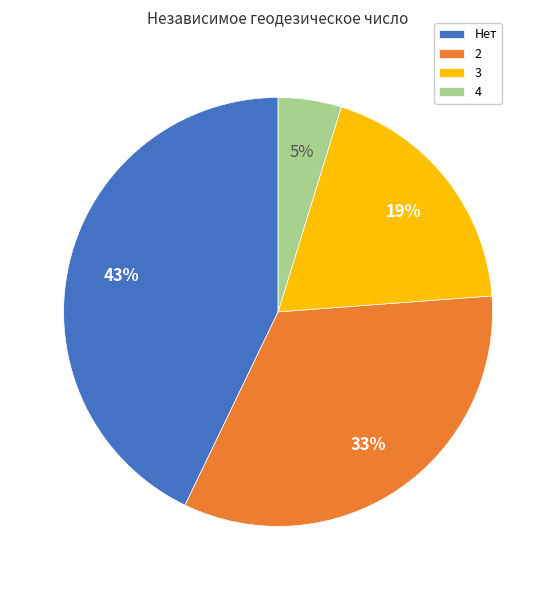

To the nearest percent, what percentage of the pie is Нет?

43%